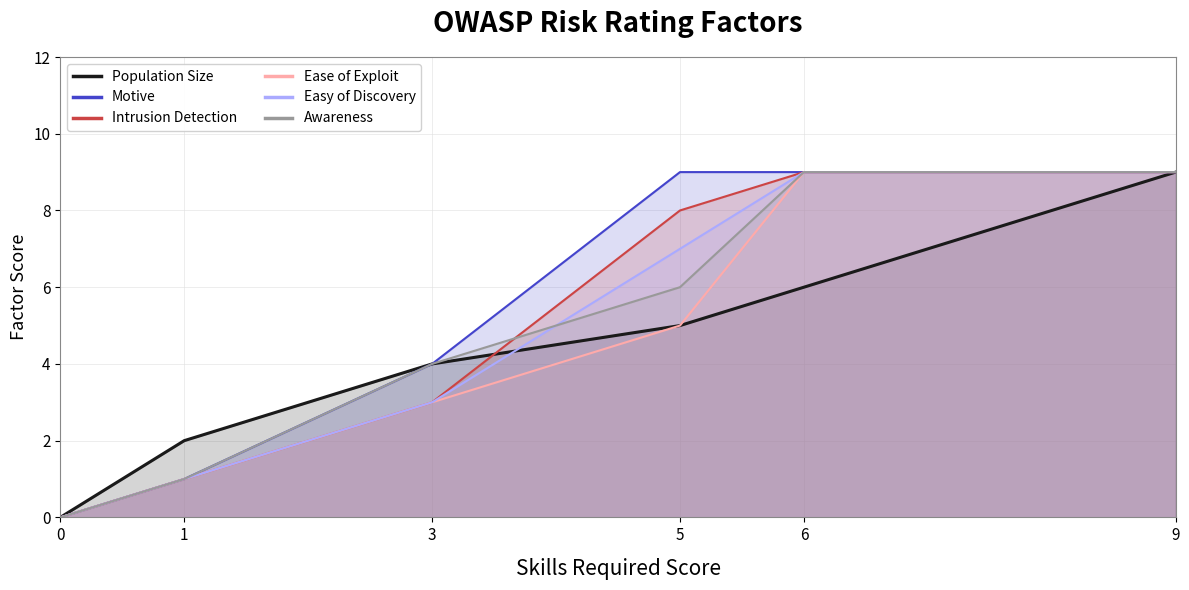

Reading left to right, list all the values displayed in this chart.

Population Size: 0	2	4	5	6	9
Motive: 0	1	4	9	9	9
Intrusion Detection: 0	1	3	8	9	9
Ease of Exploit: 0	1	3	5	9	9
Easy of Discovery: 0	1	3	7	9	9
Awareness: 0	1	4	6	9	9